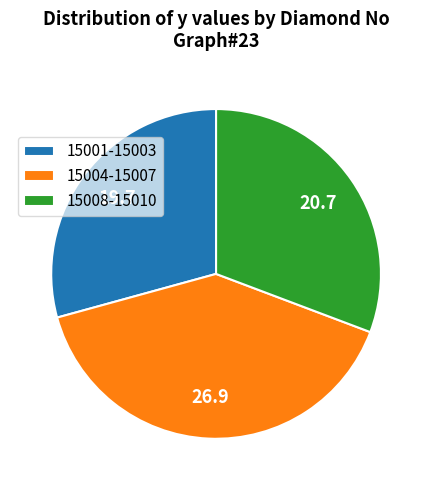

What is the largest slice in the pie chart?

15004-15007